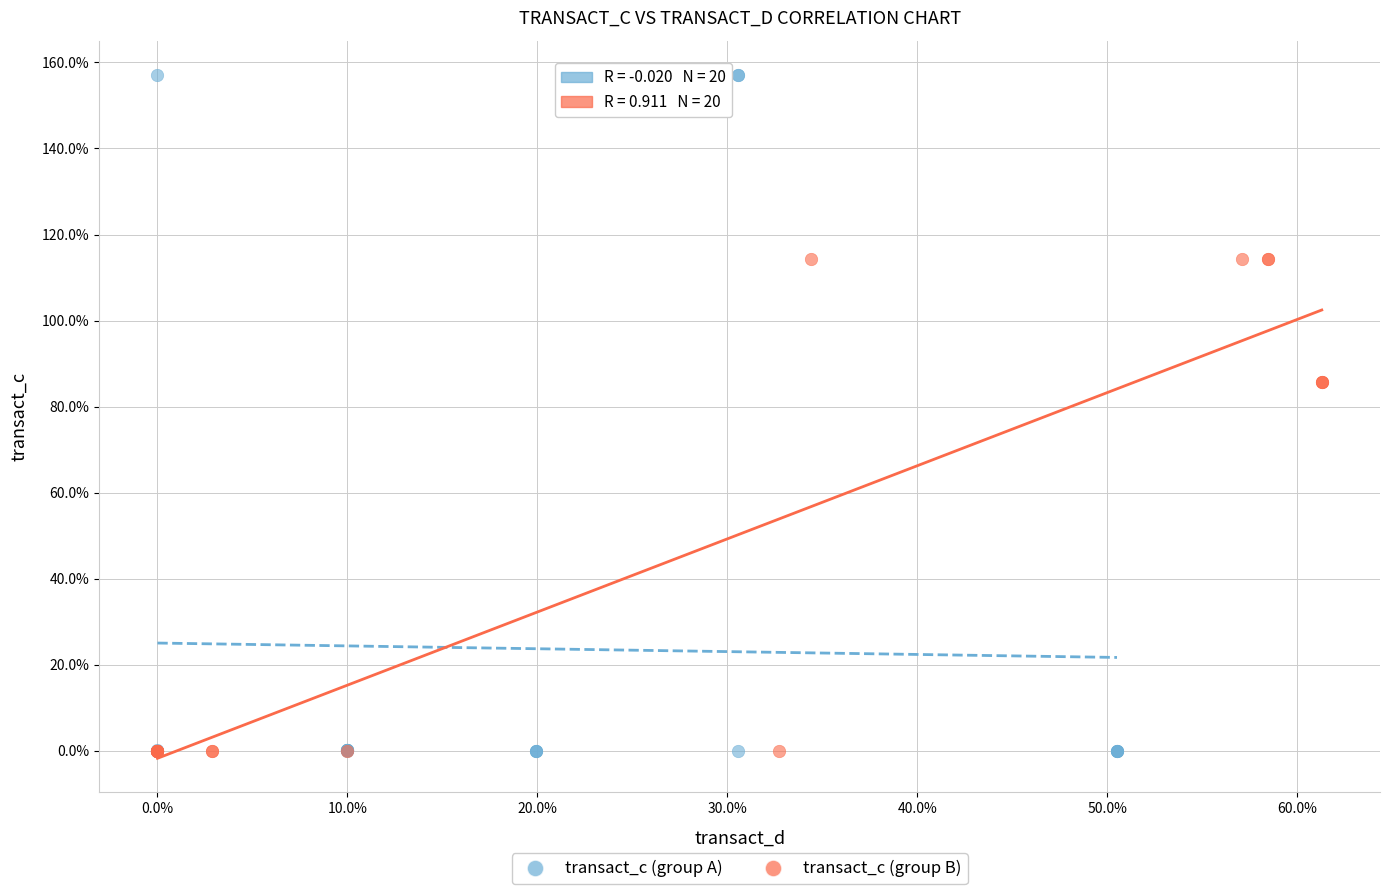

Which series has the largest Y range (max minus min)?

transact_c (group A)